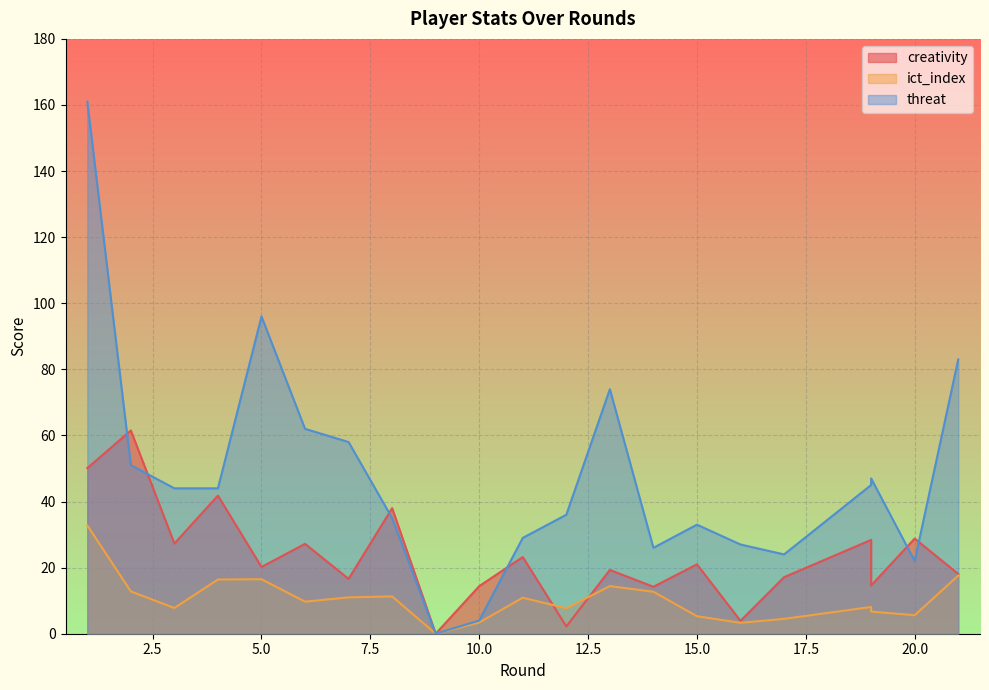

Which category has the highest value in the creativity series?

2